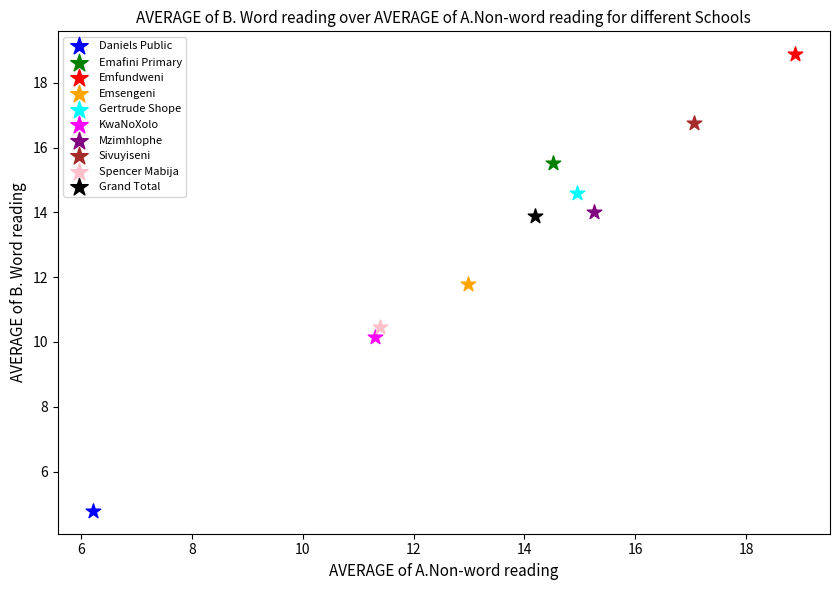

What are all the series names shown in the legend?

Daniels Public, Emafini Primary, Emfundweni, Emsengeni, Gertrude Shope, KwaNoXolo, Mzimhlophe, Sivuyiseni, Spencer Mabija, Grand Total